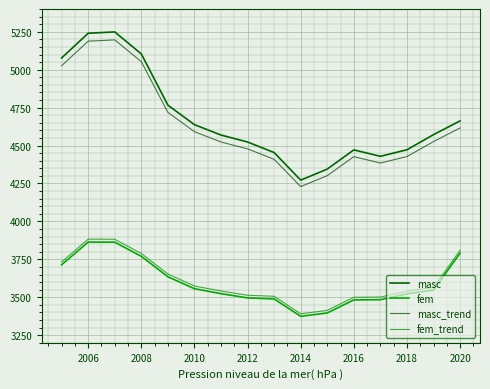

What is the highest value of the fem series?

3864.0